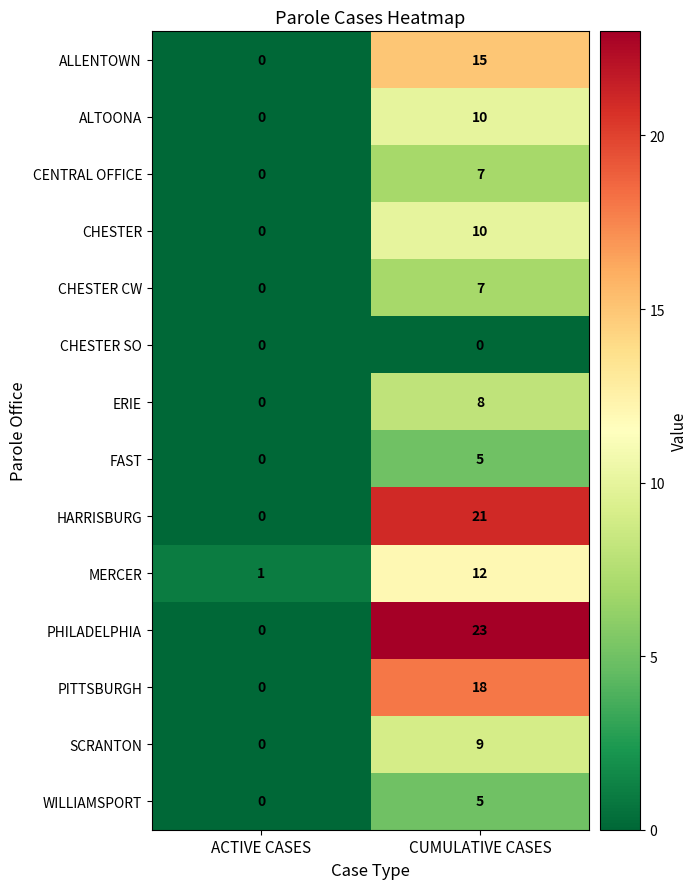

At which category does the chart reach its peak across all series?

CUMULATIVE CASES